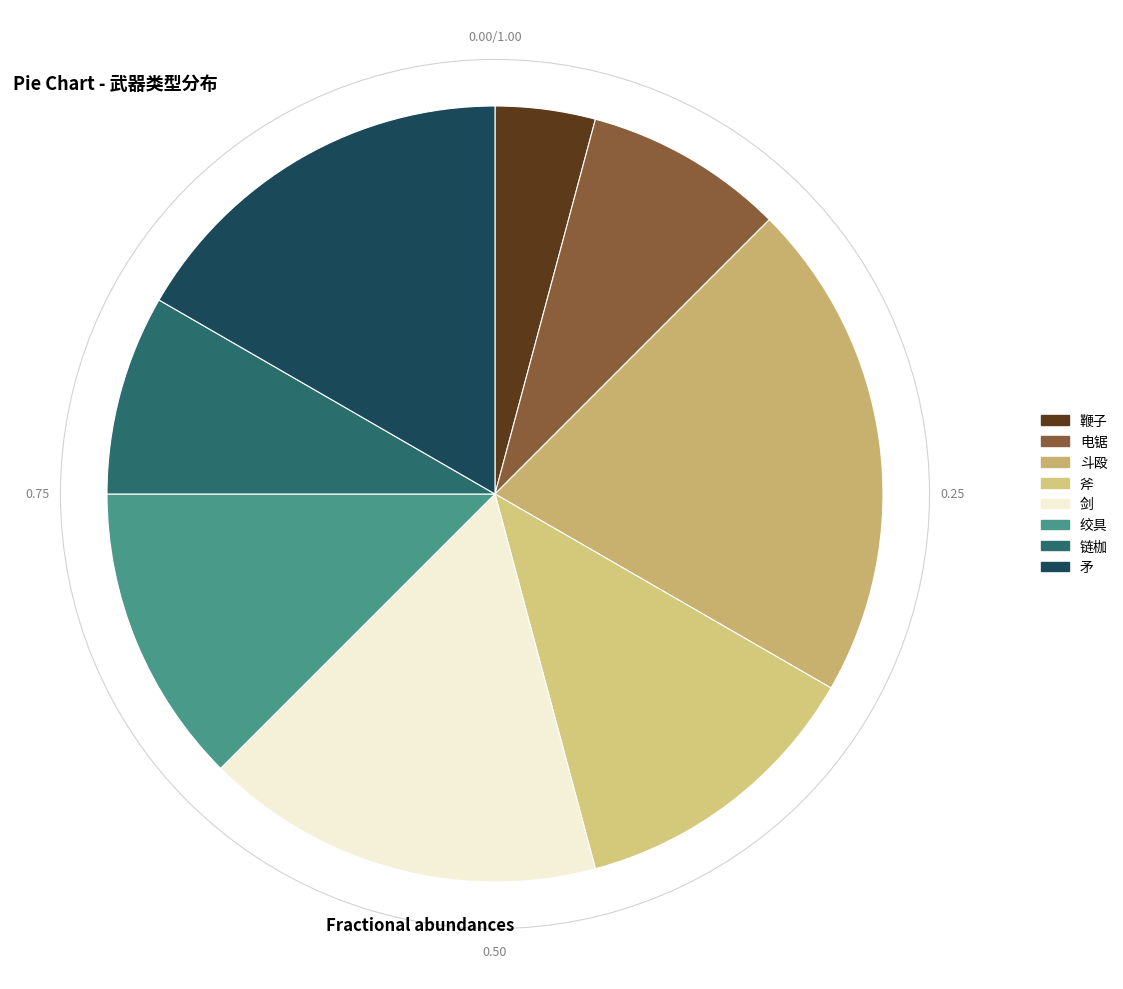

How many segments does this pie chart have?

8